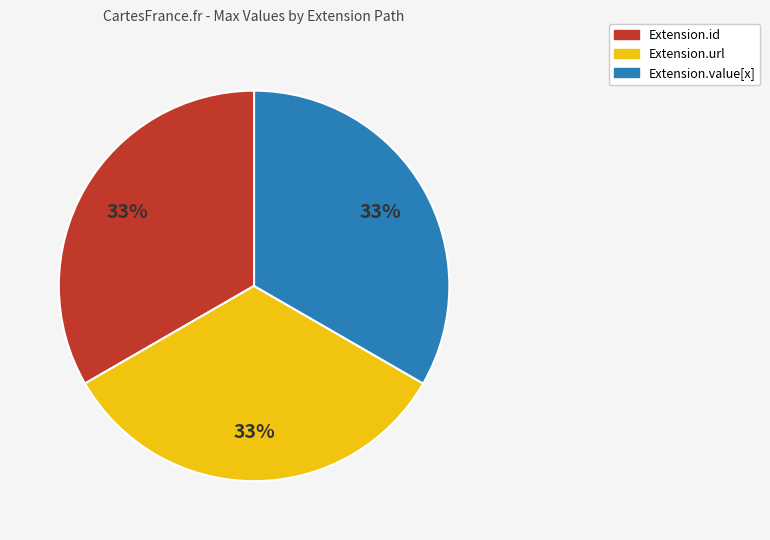

Count the number of slices in the pie.

3